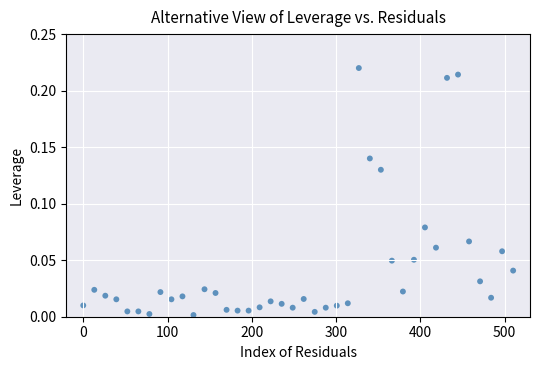

What is the range of X values (max minus min)?

510.0